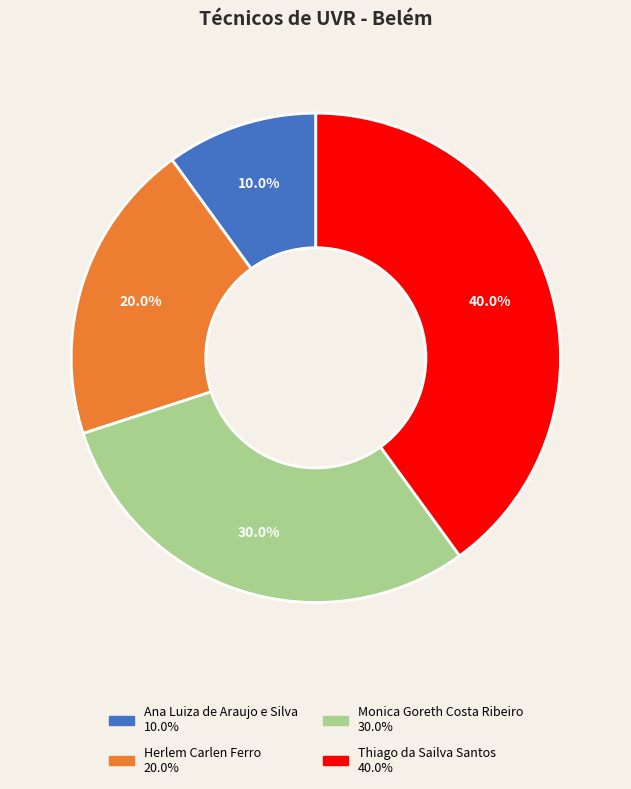

True or false: Thiago da Sailva Santos accounts for 55% of the total.

False